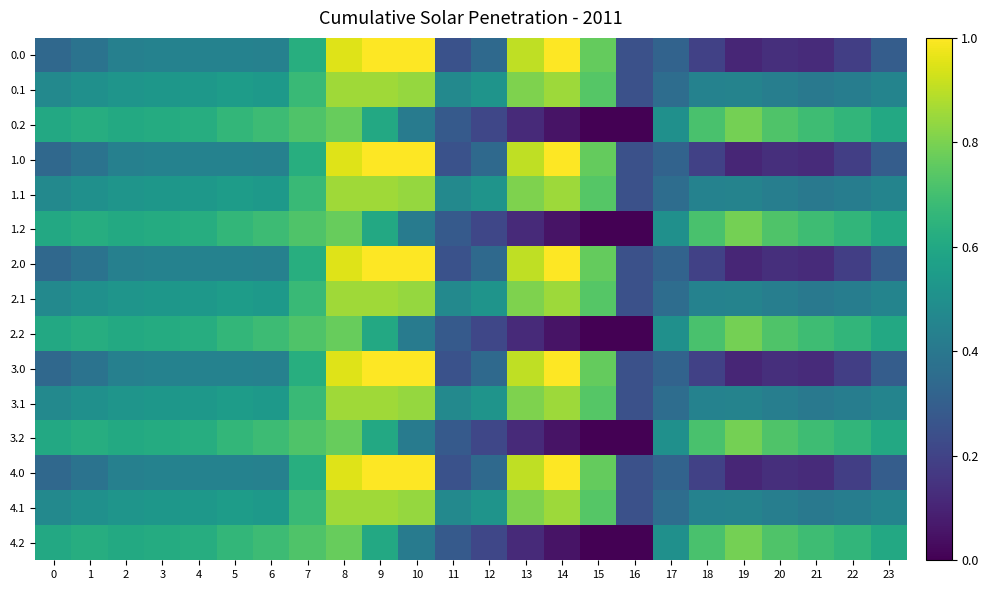

Between 9 and 7, which is larger?

9